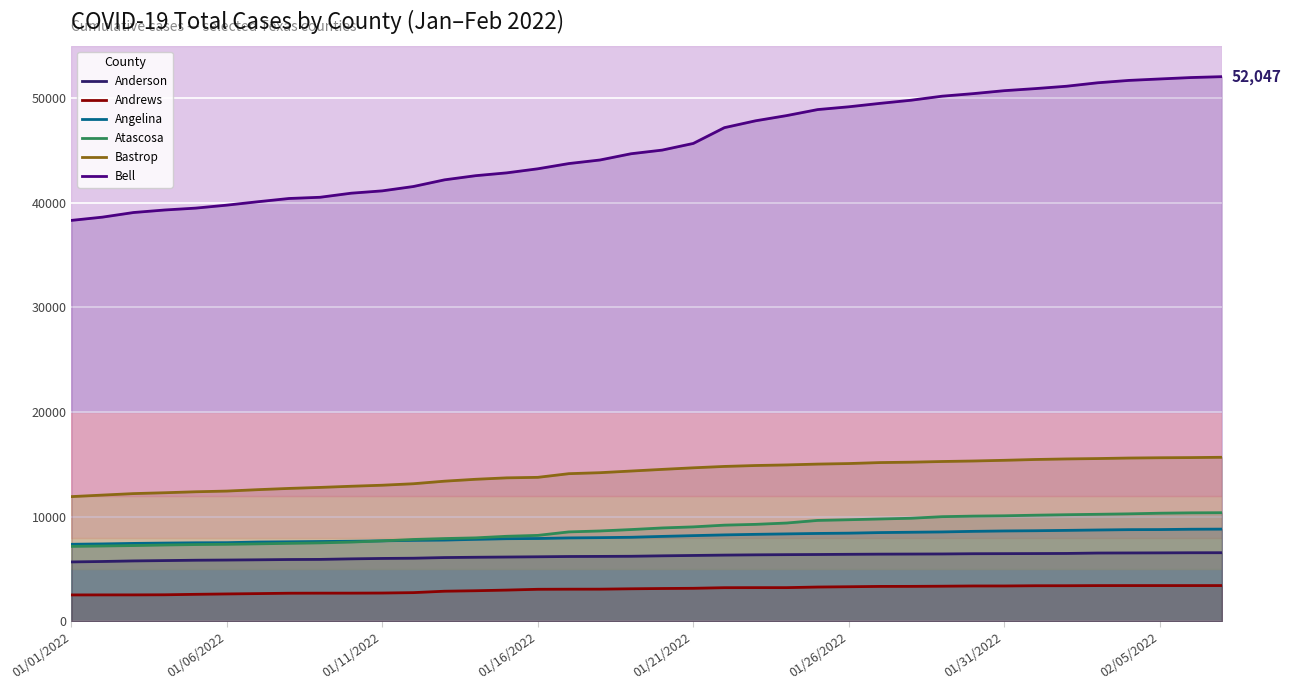

At 01/01/2022, list the series in order from smallest to largest.

Andrews, Anderson, Atascosa, Angelina, Bastrop, Bell